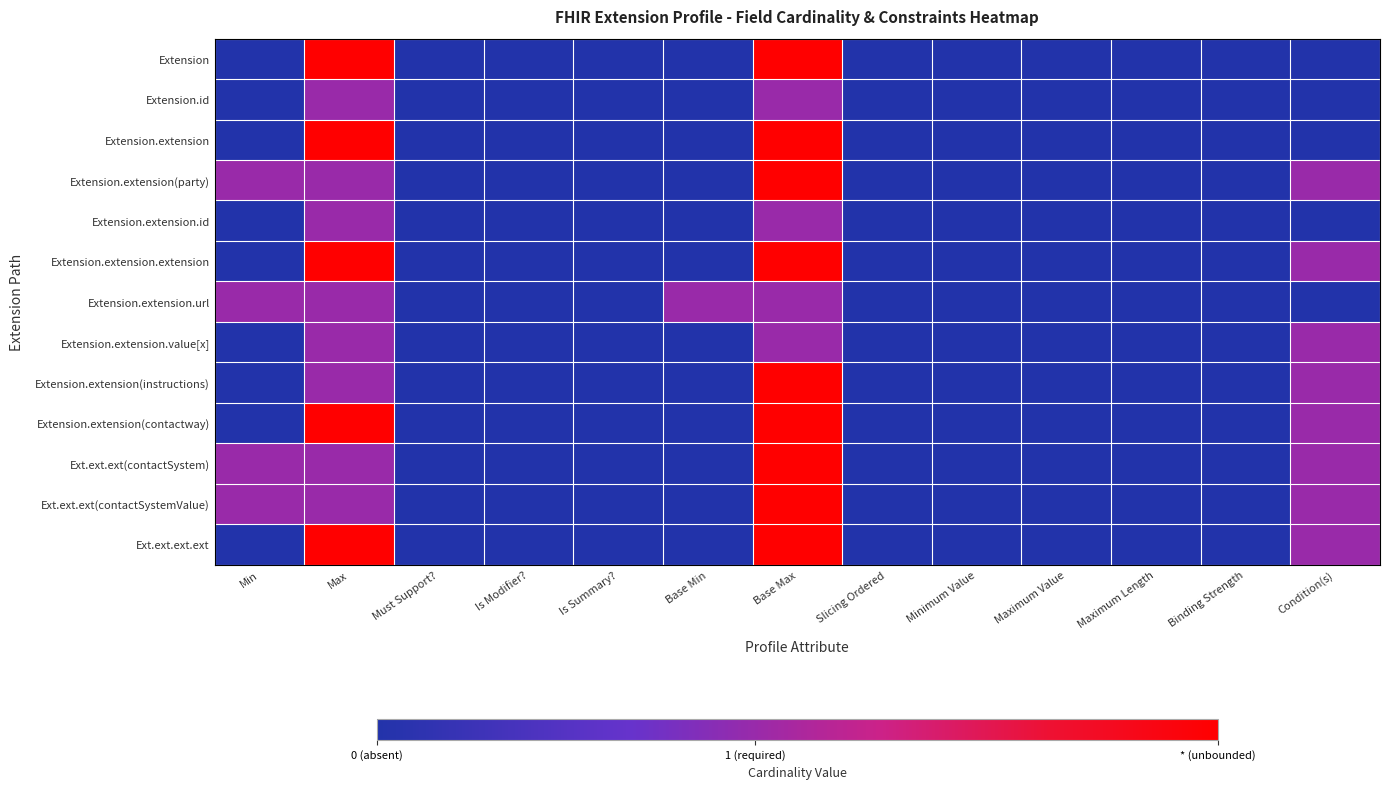

Reading left to right, what are all the values shown in this chart?

Extension: Min=0.0	Max=1.0	Must Support?=0.0	Is Modifier?=0.0	Is Summary?=0.0	Base Min=0.0	Base Max=1.0	Slicing Ordered=0.0	Minimum Value=0.0	Maximum Value=0.0	Maximum Length=0.0	Binding Strength=0.0	Condition(s)=0.0
Extension.id: Min=0.0	Max=0.5	Must Support?=0.0	Is Modifier?=0.0	Is Summary?=0.0	Base Min=0.0	Base Max=0.5	Slicing Ordered=0.0	Minimum Value=0.0	Maximum Value=0.0	Maximum Length=0.0	Binding Strength=0.0	Condition(s)=0.0
Extension.extension: Min=0.0	Max=1.0	Must Support?=0.0	Is Modifier?=0.0	Is Summary?=0.0	Base Min=0.0	Base Max=1.0	Slicing Ordered=0.0	Minimum Value=0.0	Maximum Value=0.0	Maximum Length=0.0	Binding Strength=0.0	Condition(s)=0.0
Extension.extension(party): Min=0.5	Max=0.5	Must Support?=0.0	Is Modifier?=0.0	Is Summary?=0.0	Base Min=0.0	Base Max=1.0	Slicing Ordered=0.0	Minimum Value=0.0	Maximum Value=0.0	Maximum Length=0.0	Binding Strength=0.0	Condition(s)=0.5
Extension.extension.id: Min=0.0	Max=0.5	Must Support?=0.0	Is Modifier?=0.0	Is Summary?=0.0	Base Min=0.0	Base Max=0.5	Slicing Ordered=0.0	Minimum Value=0.0	Maximum Value=0.0	Maximum Length=0.0	Binding Strength=0.0	Condition(s)=0.0
Extension.extension.extension: Min=0.0	Max=1.0	Must Support?=0.0	Is Modifier?=0.0	Is Summary?=0.0	Base Min=0.0	Base Max=1.0	Slicing Ordered=0.0	Minimum Value=0.0	Maximum Value=0.0	Maximum Length=0.0	Binding Strength=0.0	Condition(s)=0.5
Extension.extension.url: Min=0.5	Max=0.5	Must Support?=0.0	Is Modifier?=0.0	Is Summary?=0.0	Base Min=0.5	Base Max=0.5	Slicing Ordered=0.0	Minimum Value=0.0	Maximum Value=0.0	Maximum Length=0.0	Binding Strength=0.0	Condition(s)=0.0
Extension.extension.value[x]: Min=0.0	Max=0.5	Must Support?=0.0	Is Modifier?=0.0	Is Summary?=0.0	Base Min=0.0	Base Max=0.5	Slicing Ordered=0.0	Minimum Value=0.0	Maximum Value=0.0	Maximum Length=0.0	Binding Strength=0.0	Condition(s)=0.5
Extension.extension(instructions): Min=0.0	Max=0.5	Must Support?=0.0	Is Modifier?=0.0	Is Summary?=0.0	Base Min=0.0	Base Max=1.0	Slicing Ordered=0.0	Minimum Value=0.0	Maximum Value=0.0	Maximum Length=0.0	Binding Strength=0.0	Condition(s)=0.5
Extension.extension(contactway): Min=0.0	Max=1.0	Must Support?=0.0	Is Modifier?=0.0	Is Summary?=0.0	Base Min=0.0	Base Max=1.0	Slicing Ordered=0.0	Minimum Value=0.0	Maximum Value=0.0	Maximum Length=0.0	Binding Strength=0.0	Condition(s)=0.5
Ext.ext.ext(contactSystem): Min=0.5	Max=0.5	Must Support?=0.0	Is Modifier?=0.0	Is Summary?=0.0	Base Min=0.0	Base Max=1.0	Slicing Ordered=0.0	Minimum Value=0.0	Maximum Value=0.0	Maximum Length=0.0	Binding Strength=0.0	Condition(s)=0.5
Ext.ext.ext(contactSystemValue): Min=0.5	Max=0.5	Must Support?=0.0	Is Modifier?=0.0	Is Summary?=0.0	Base Min=0.0	Base Max=1.0	Slicing Ordered=0.0	Minimum Value=0.0	Maximum Value=0.0	Maximum Length=0.0	Binding Strength=0.0	Condition(s)=0.5
Ext.ext.ext.ext: Min=0.0	Max=1.0	Must Support?=0.0	Is Modifier?=0.0	Is Summary?=0.0	Base Min=0.0	Base Max=1.0	Slicing Ordered=0.0	Minimum Value=0.0	Maximum Value=0.0	Maximum Length=0.0	Binding Strength=0.0	Condition(s)=0.5